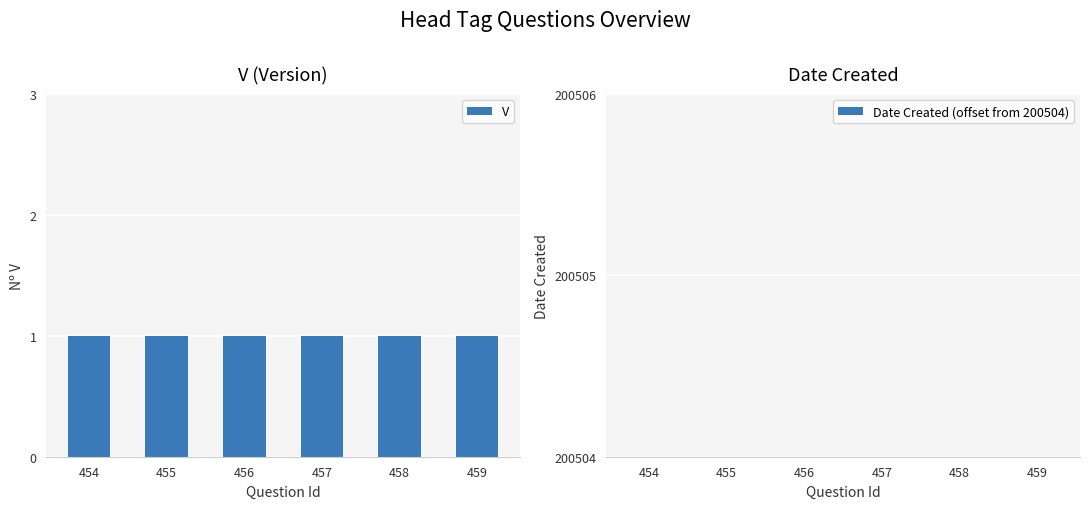

Read the V value at 457.

1